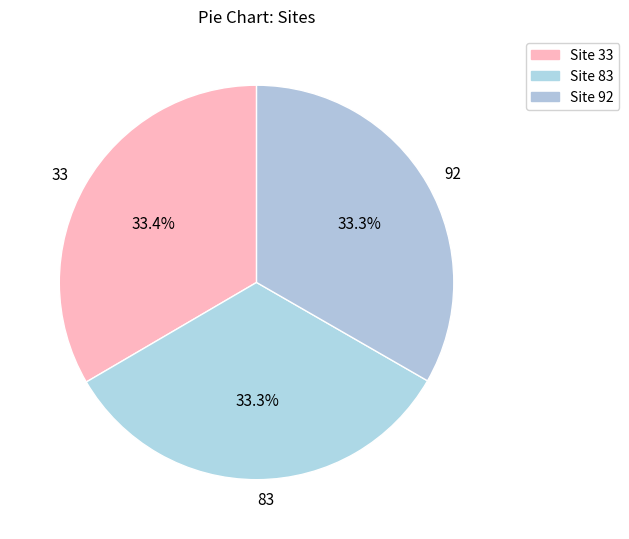

What is the ratio of the value at 92 to the value at 33?

1.0